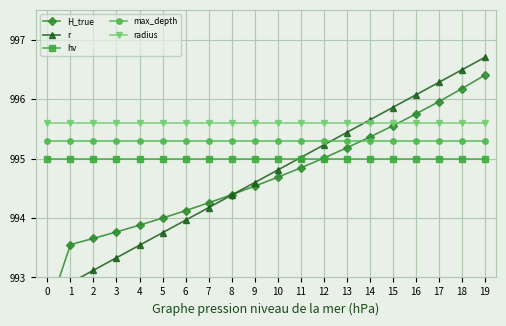

What is the sum of all hv values?

19900.0